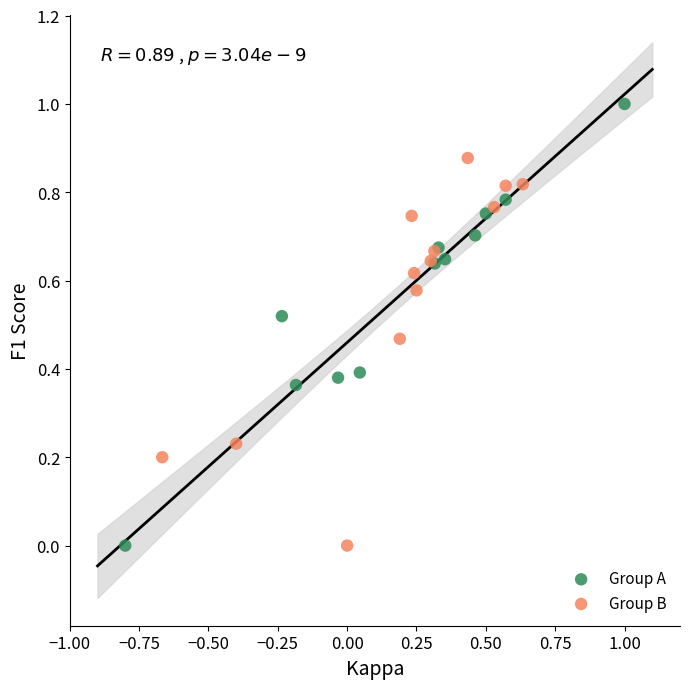

Which series has the largest Y range (max minus min)?

Group A